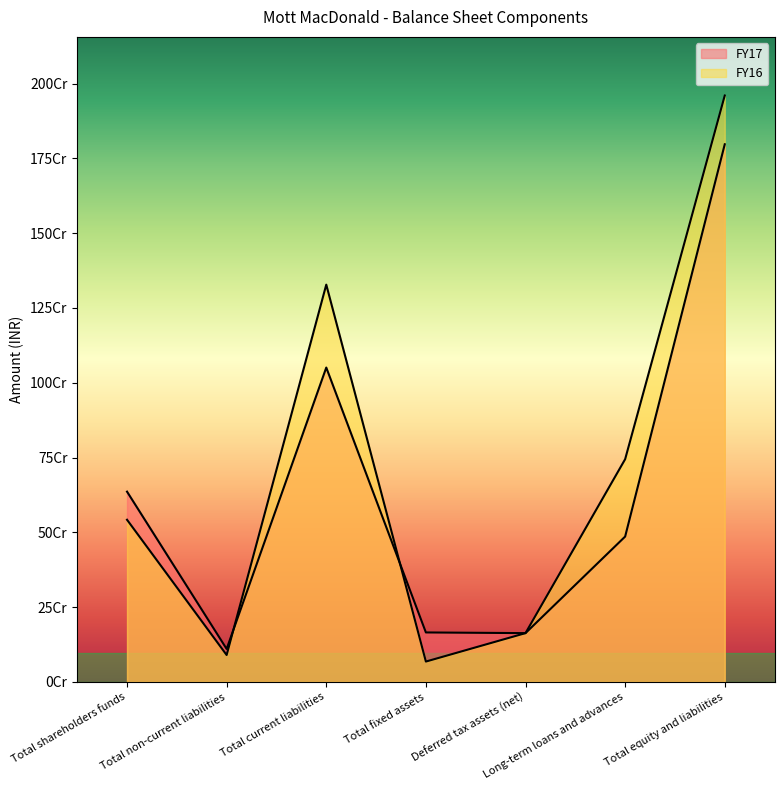

Which series has the widest spread of values?

FY16